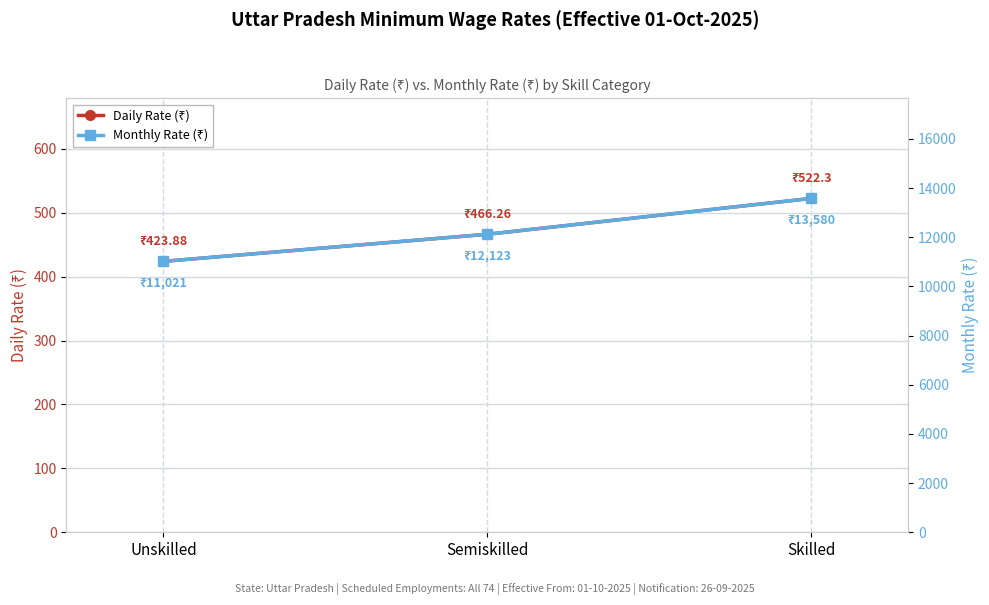

What is the sum of all Daily Rate (₹) values?

1412.4